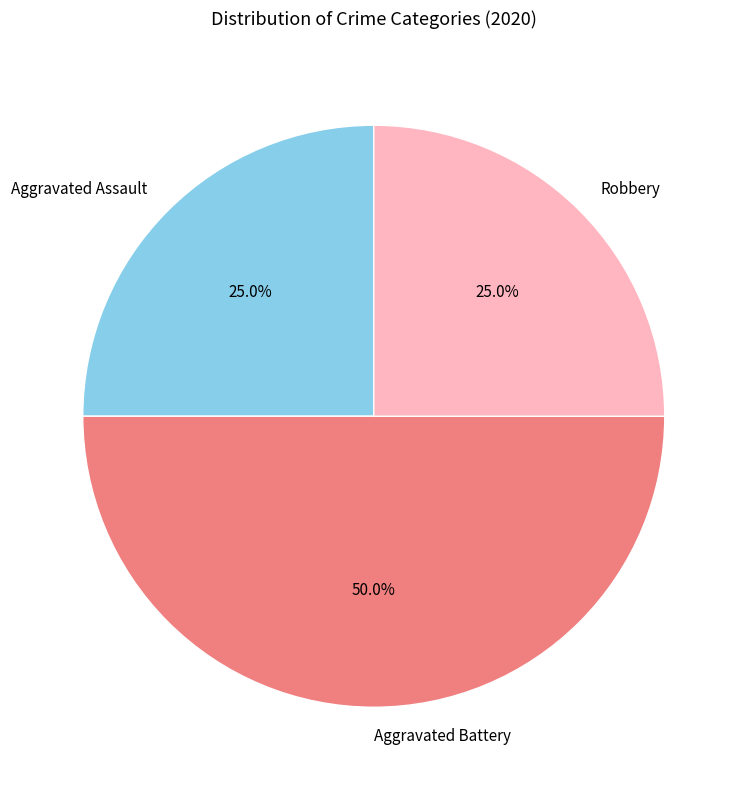

Is it true that Aggravated Assault is 20% of the pie?

False